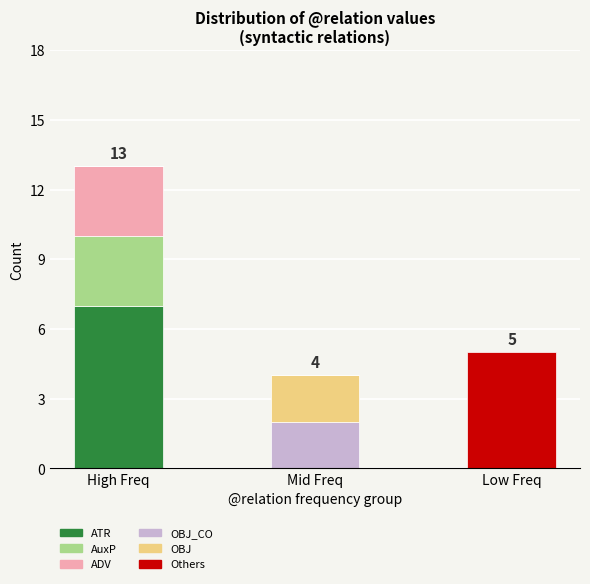

The value of ATR at Mid Freq is 0. True or false?

True